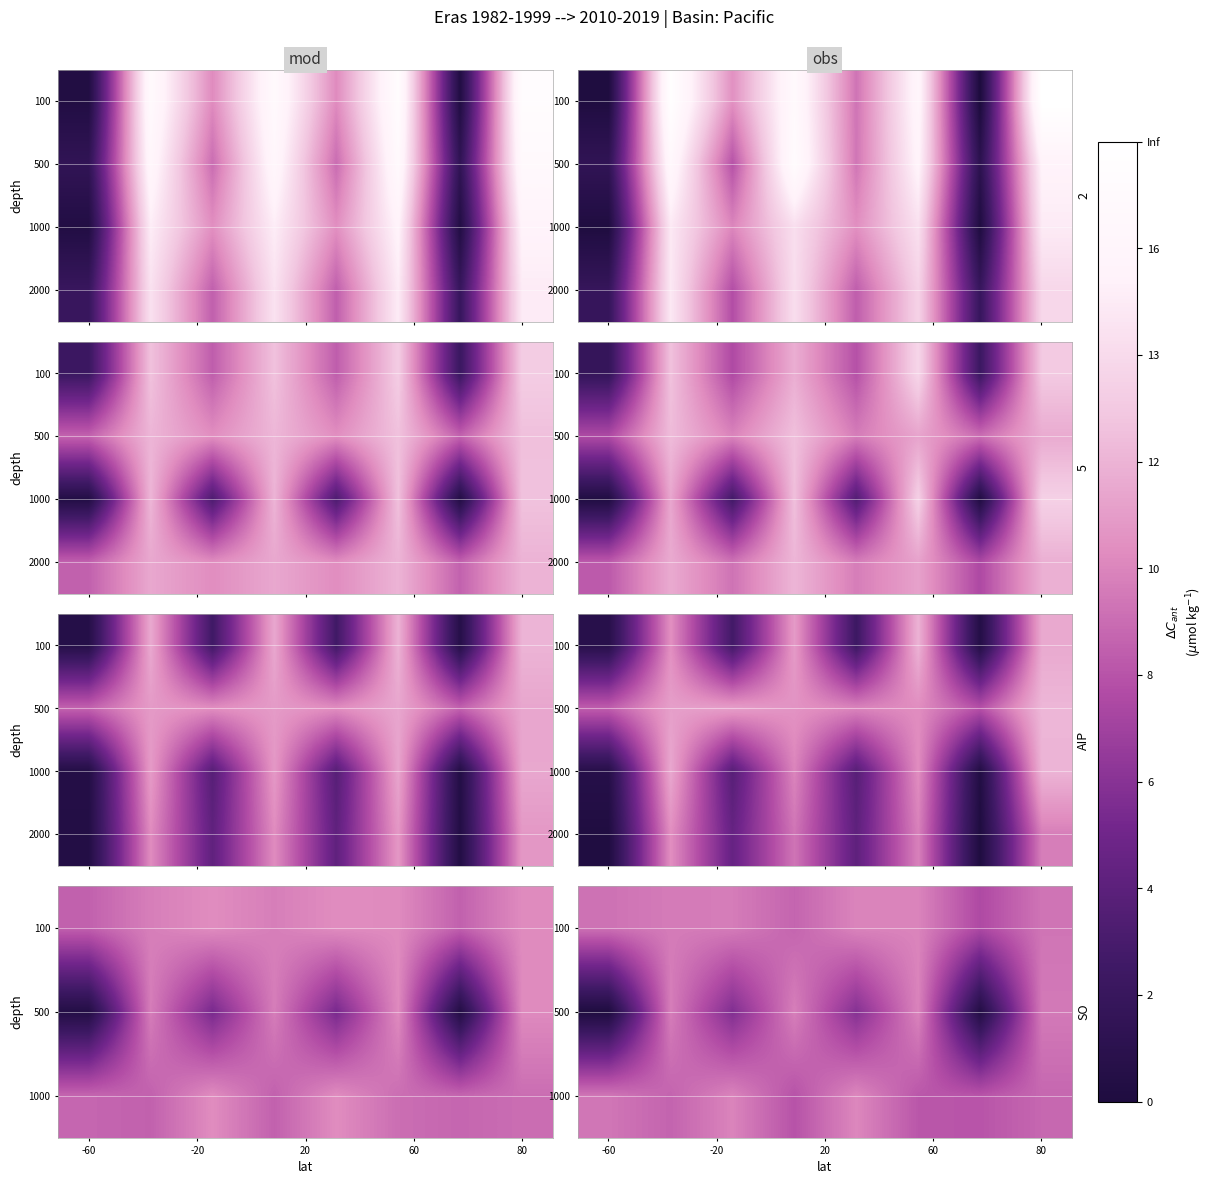

The value of 500 at 80 is 895.0. True or false?

False